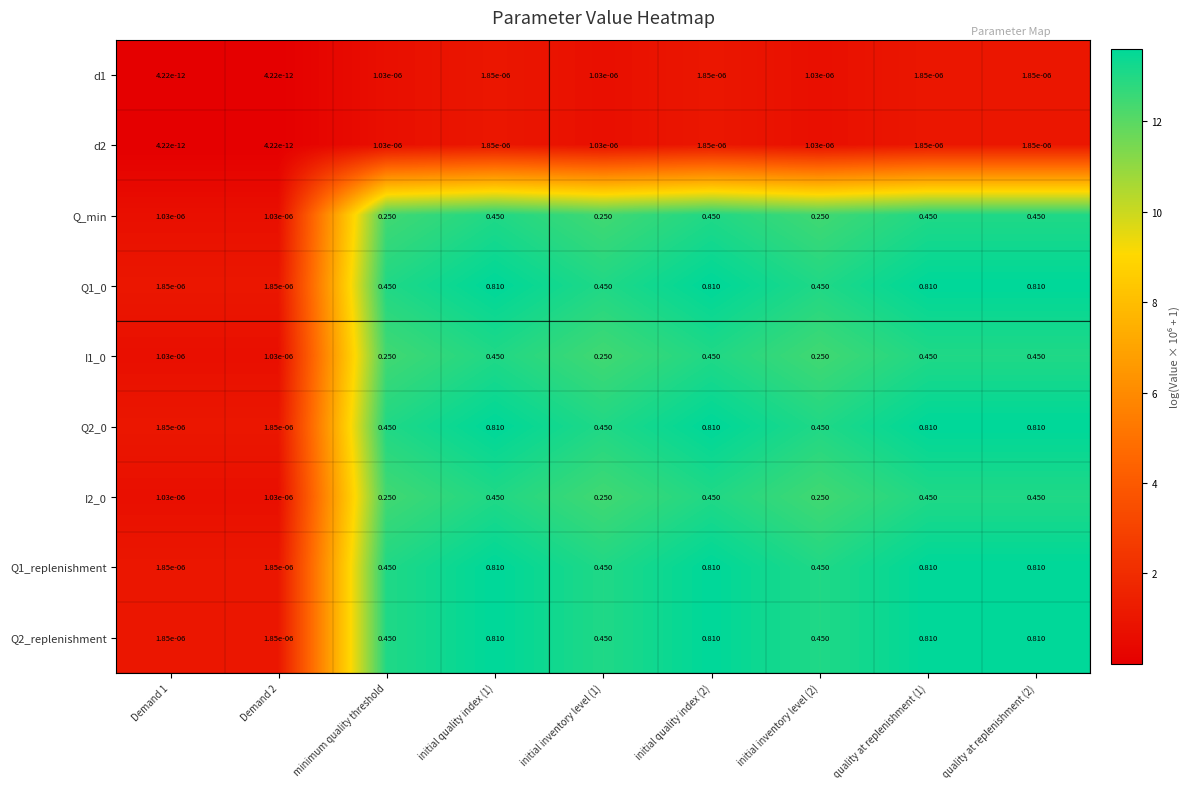

How many distinct data groups are displayed?

9